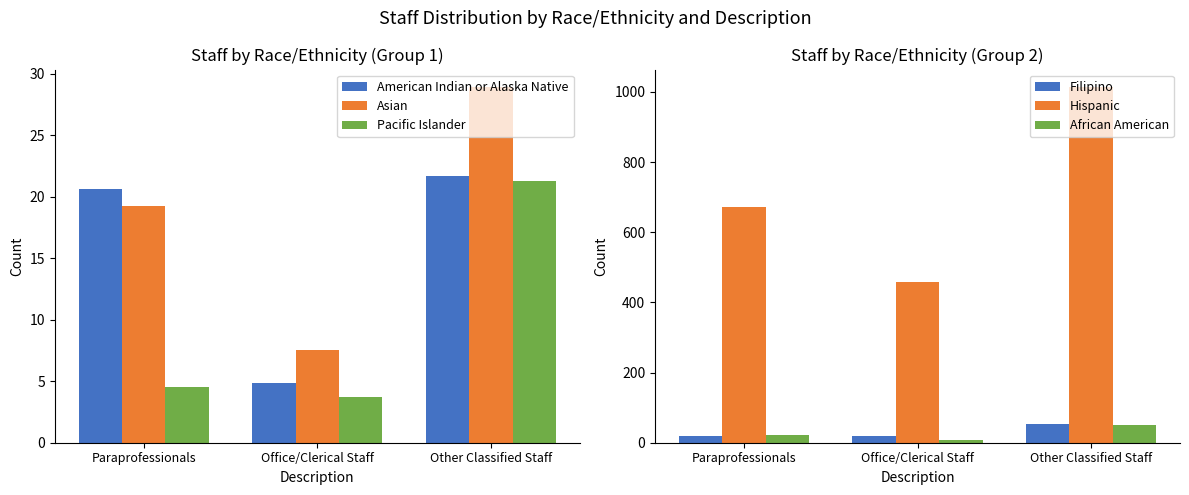

True or false: Asian has a value of 28.9 at Other Classified Staff.

True